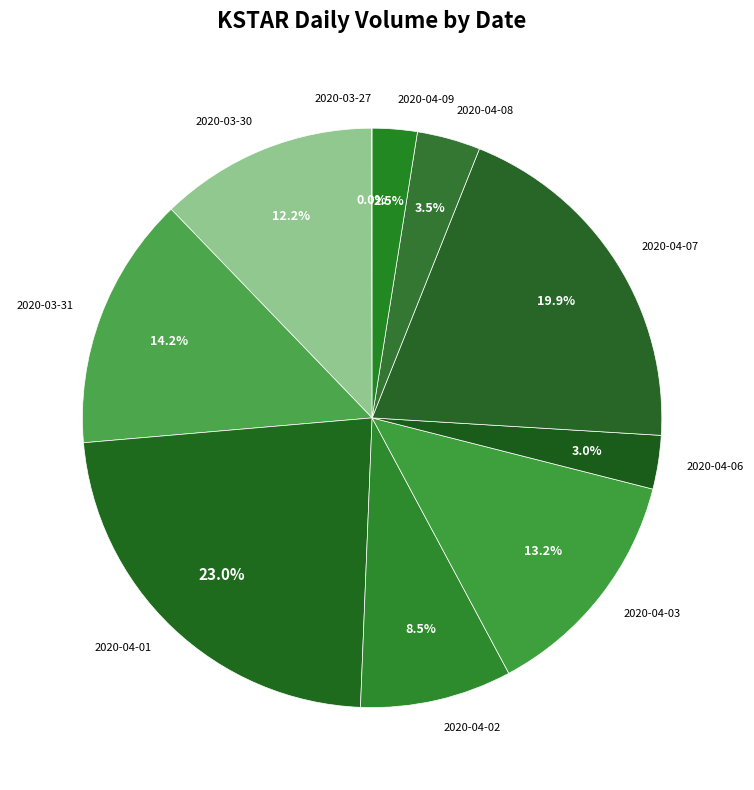

Is 2020-03-30 the majority of the pie?

No